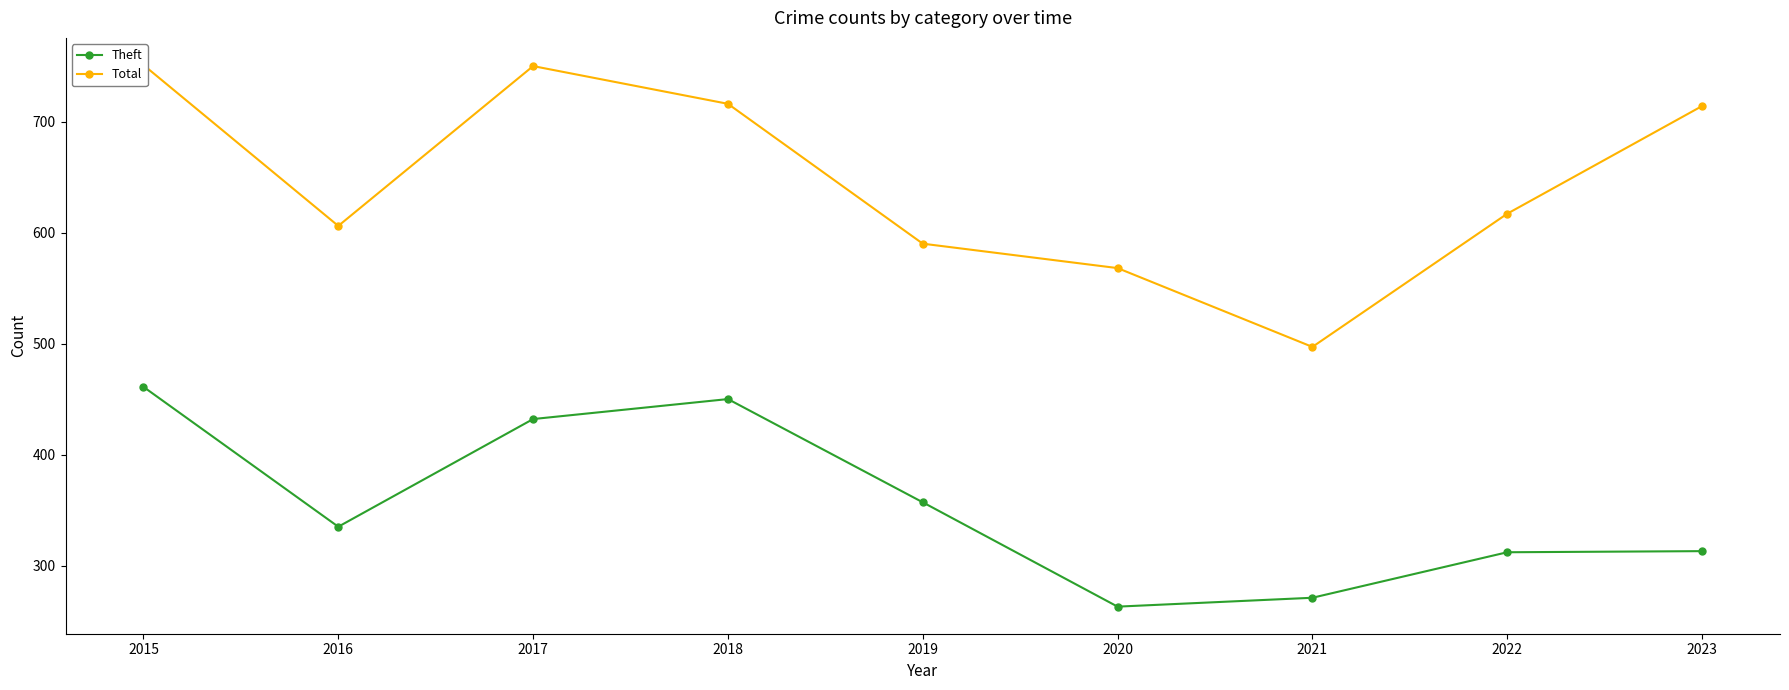

True or false: Total and Theft intersect in this chart.

False